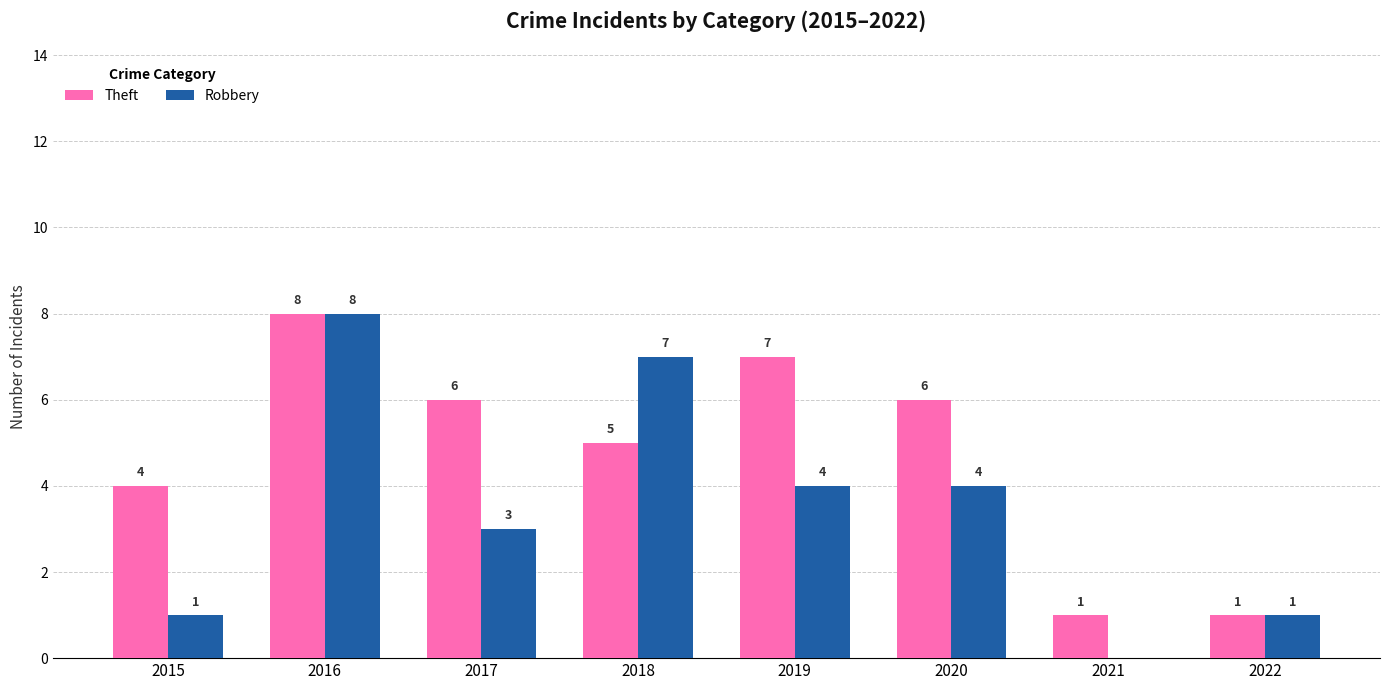

What is the sum of all Robbery values?

28